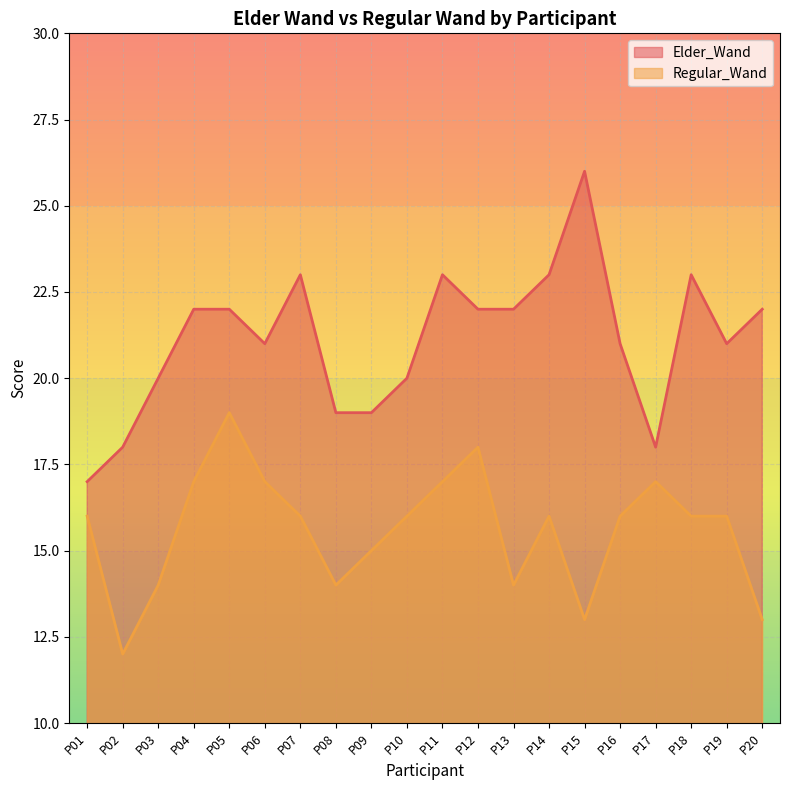

Reading left to right, what are all the values shown in this chart?

Elder_Wand: 17	18	20	22	22	21	23	19	19	20	23	22	22	23	26	21	18	23	21	22
Regular_Wand: 16	12	14	17	19	17	16	14	15	16	17	18	14	16	13	16	17	16	16	13